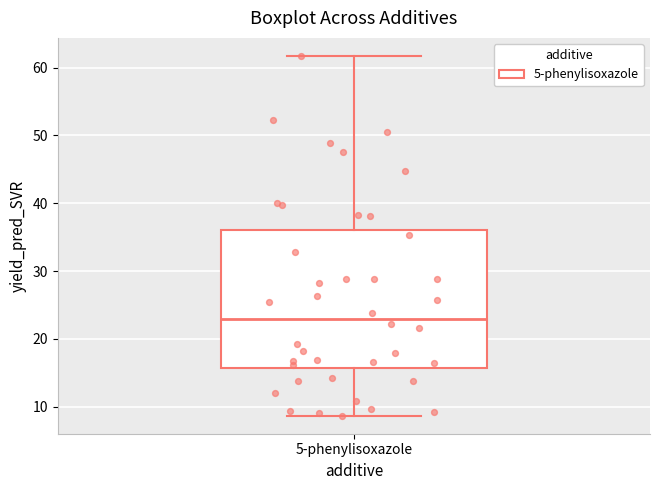

Where is the lower edge of the box for 5-phenylisoxazole on the y-axis? The values are not printed on the chart, so give them approximately, as read against the axis.

16